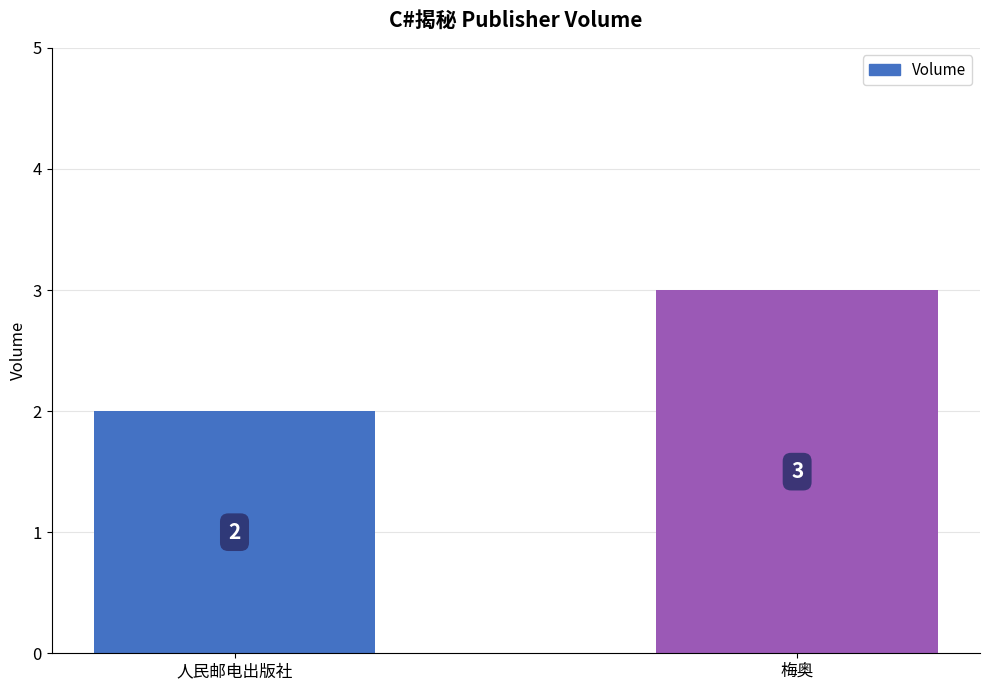

At which label is the value closest to 2?

人民邮电出版社